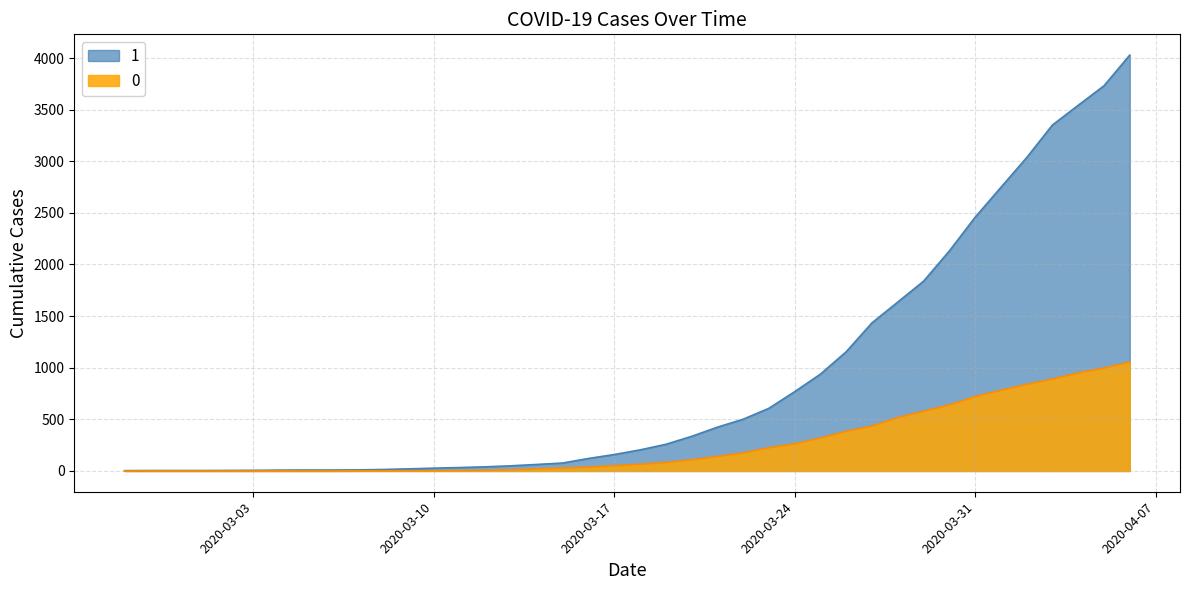

What is the total value across all series at 2020-03-30?

2770